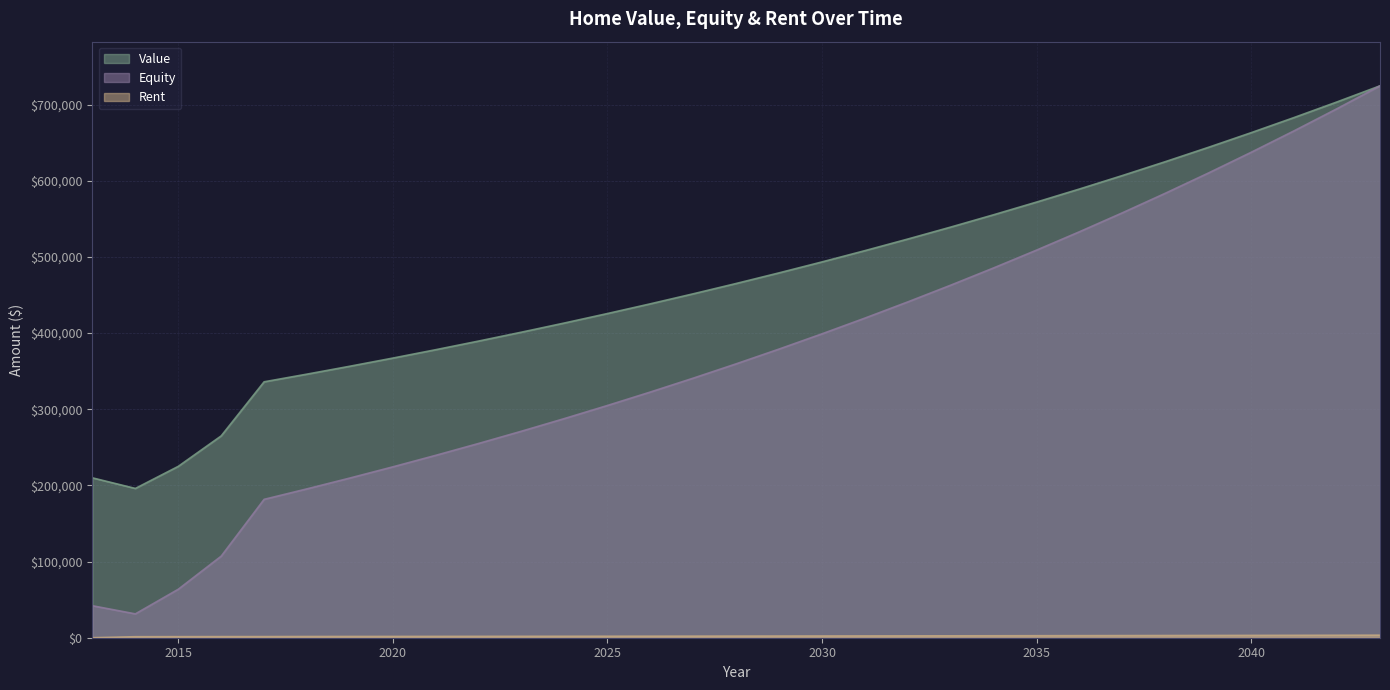

List the series in order of their peak value, lowest first.

Rent, Value, Equity